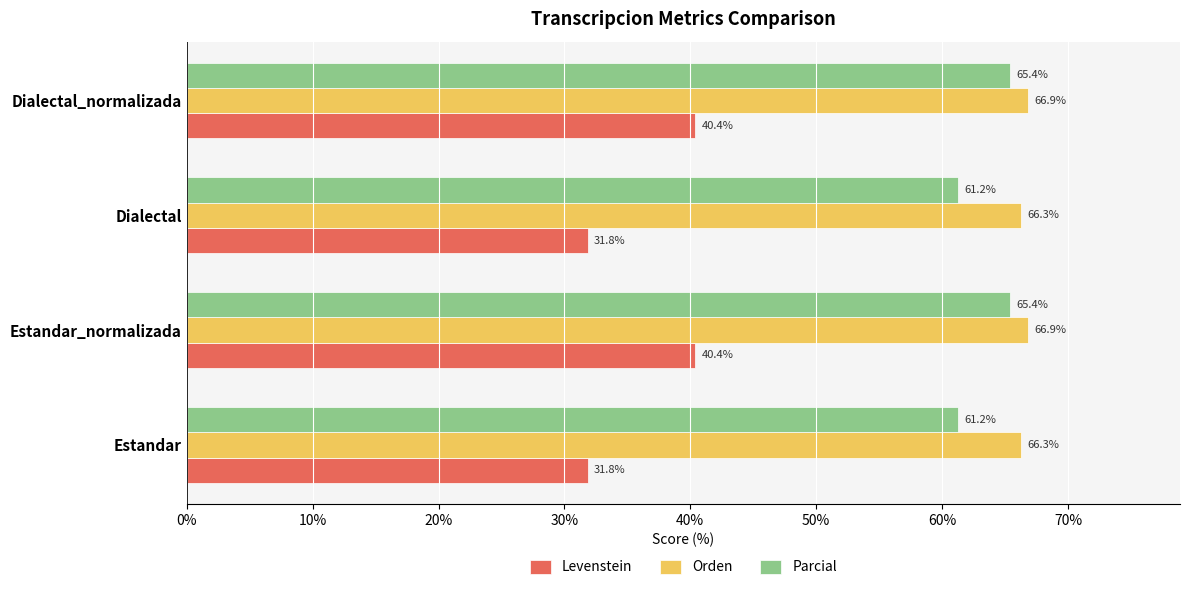

At Dialectal, list the series in order from largest to smallest.

Orden, Parcial, Levenstein